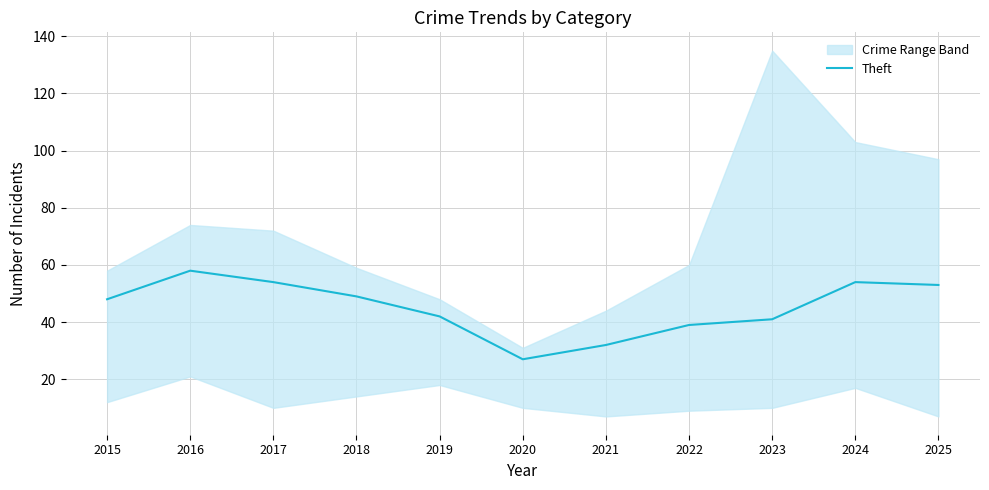

Is it true that the value at 2020 is 40?

False